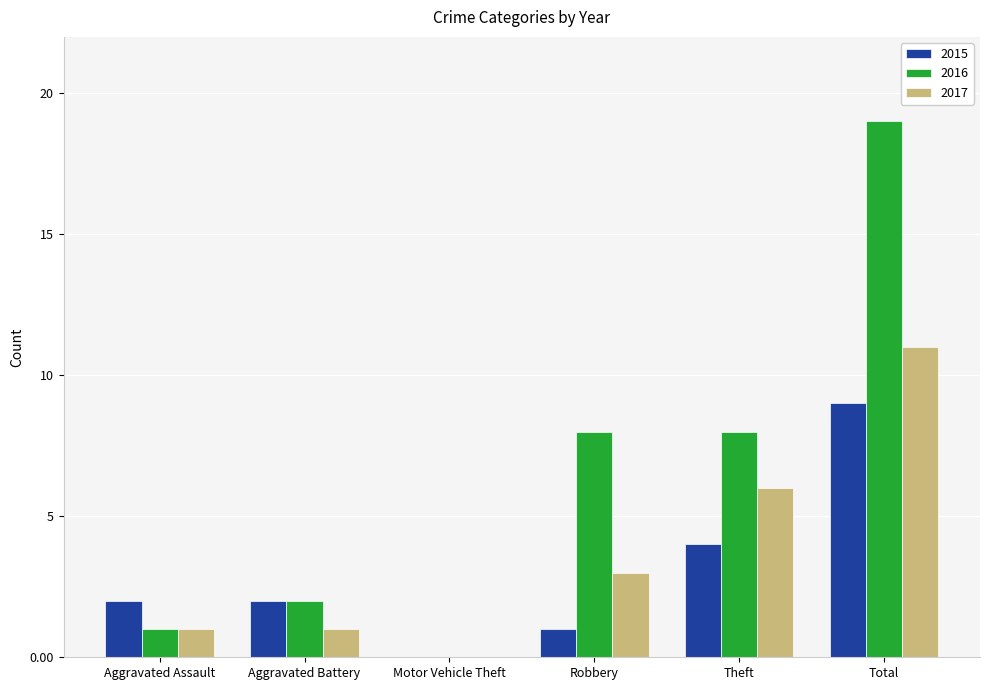

Which series changed the most between Aggravated Battery and Total?

2016